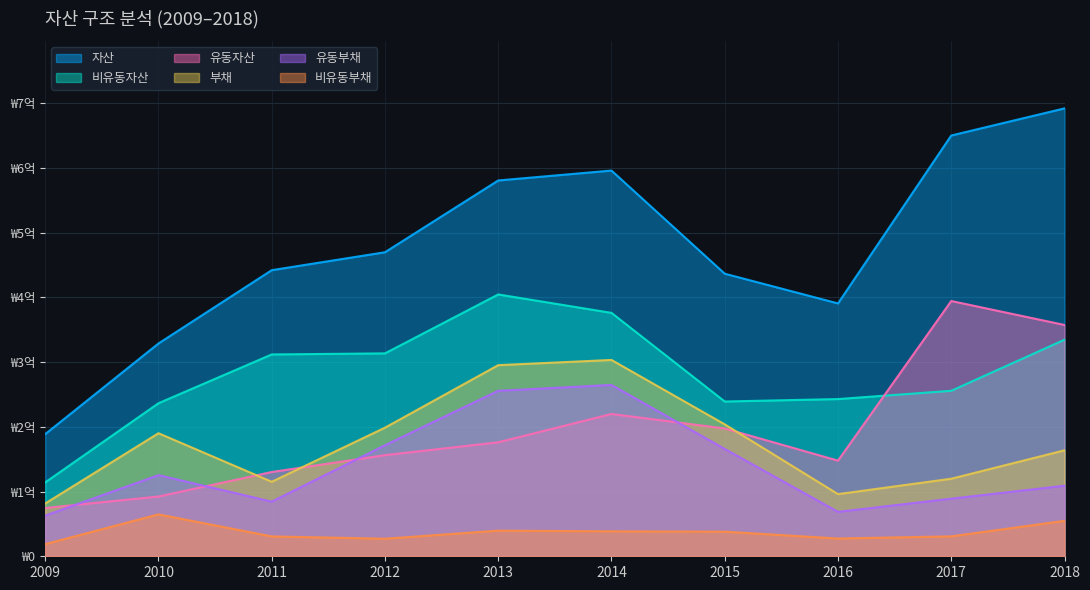

Which series ends up on top after the final intersection of 부채 and 유동자산?

유동자산